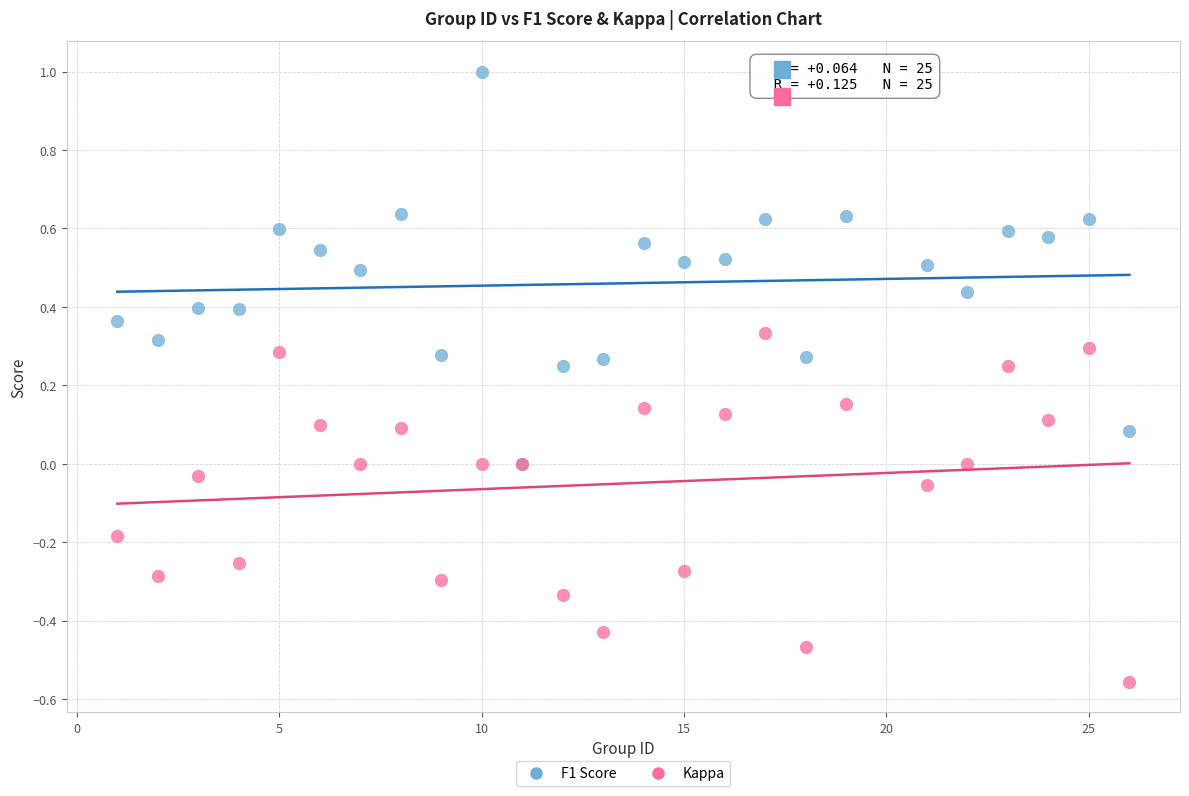

What are all the series names shown in the legend?

F1 Score, Kappa